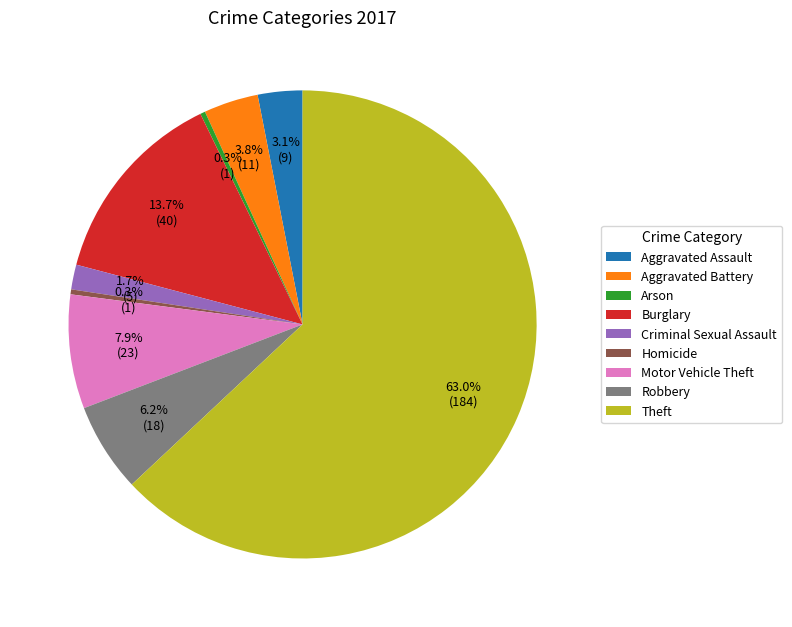

Approximately how many times larger is the value at Burglary compared to Motor Vehicle Theft?

1.7